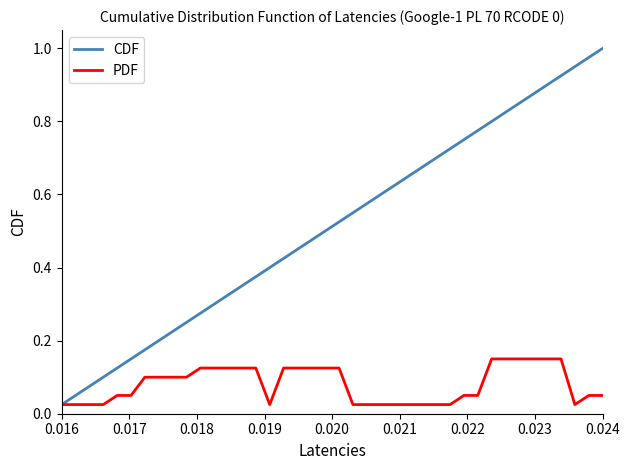

Which series has the widest spread of values?

CDF